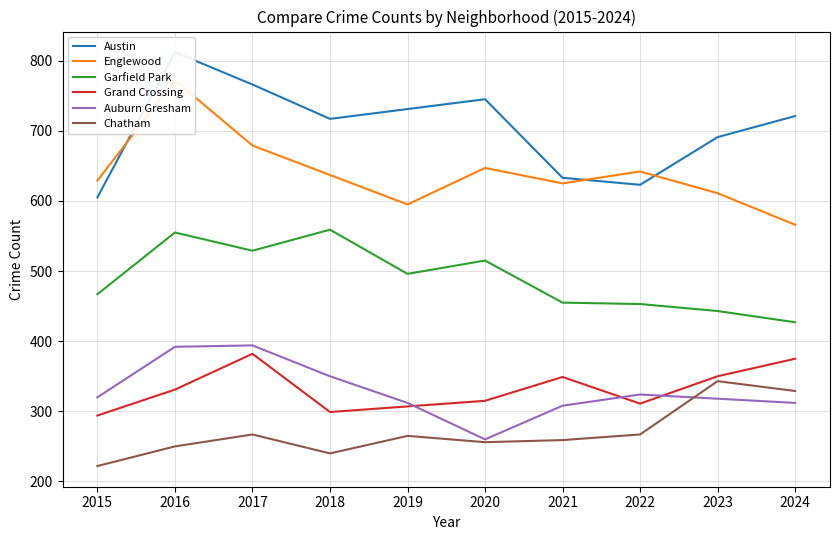

What is the lowest value of the Chatham series?

222